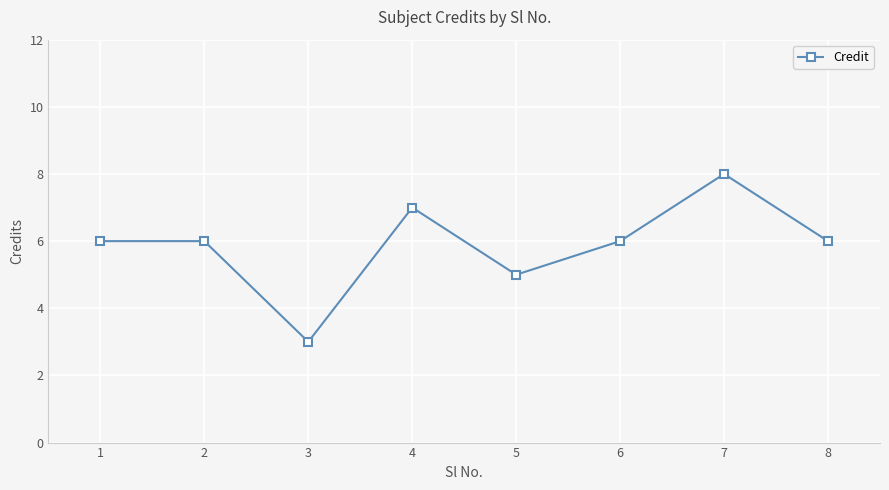

What is the value of the 7th point from the left?

8